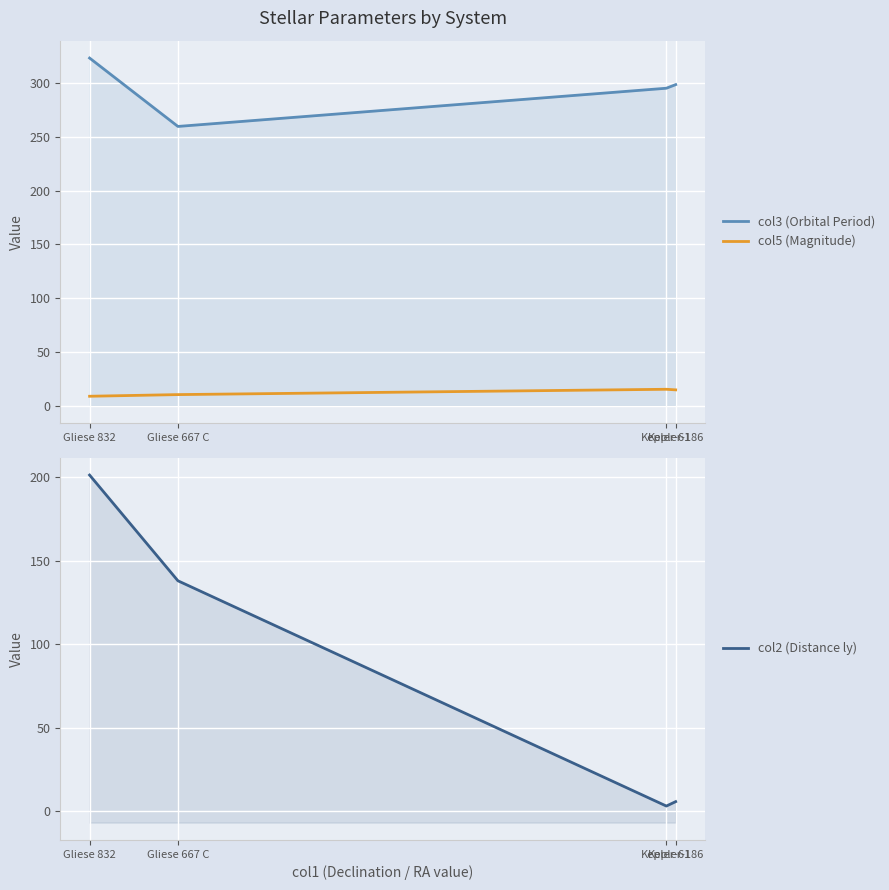

True or false: col5 (Magnitude) and col3 (Orbital Period) intersect in this chart.

False